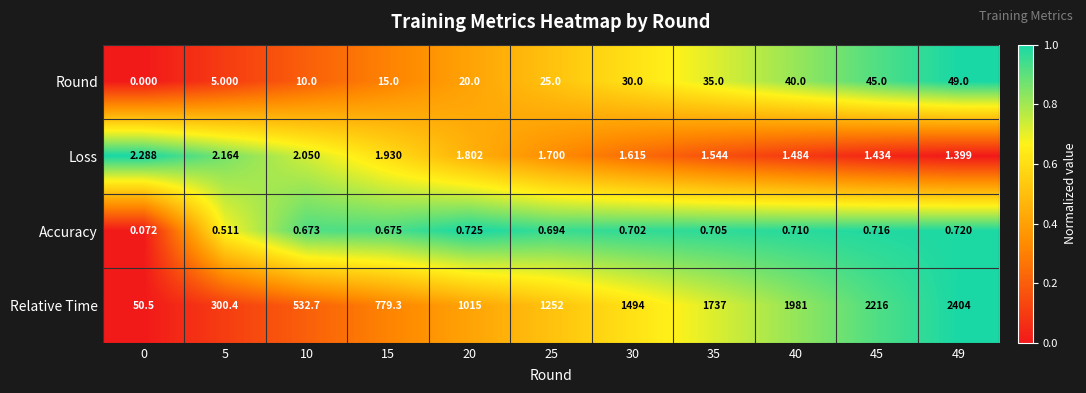

Which series changed the most between 10 and 45?

Relative Time